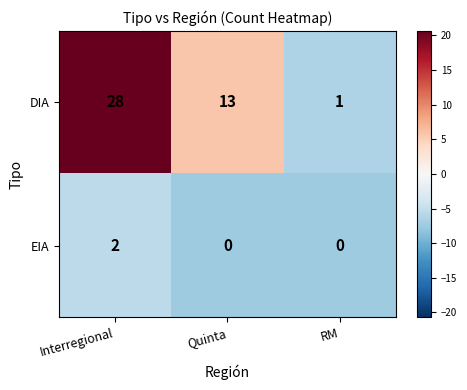

Which series has the largest total across all categories?

DIA